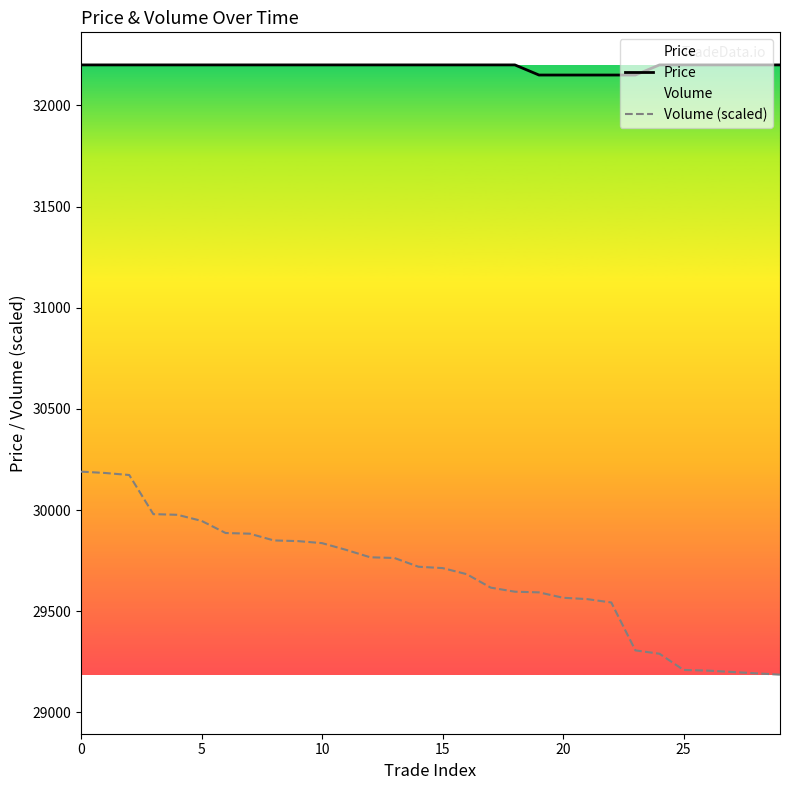

Which series has the largest total across all categories?

Price